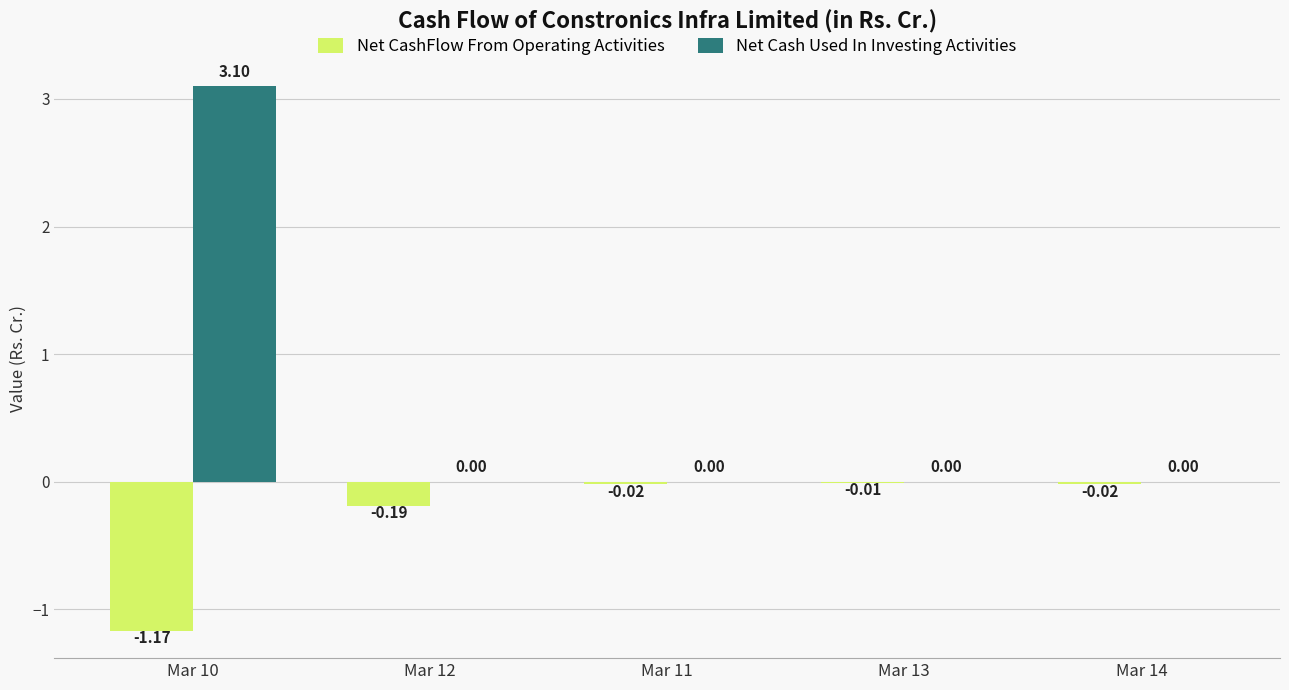

Which series has the largest total across all categories?

Net Cash Used In Investing Activities